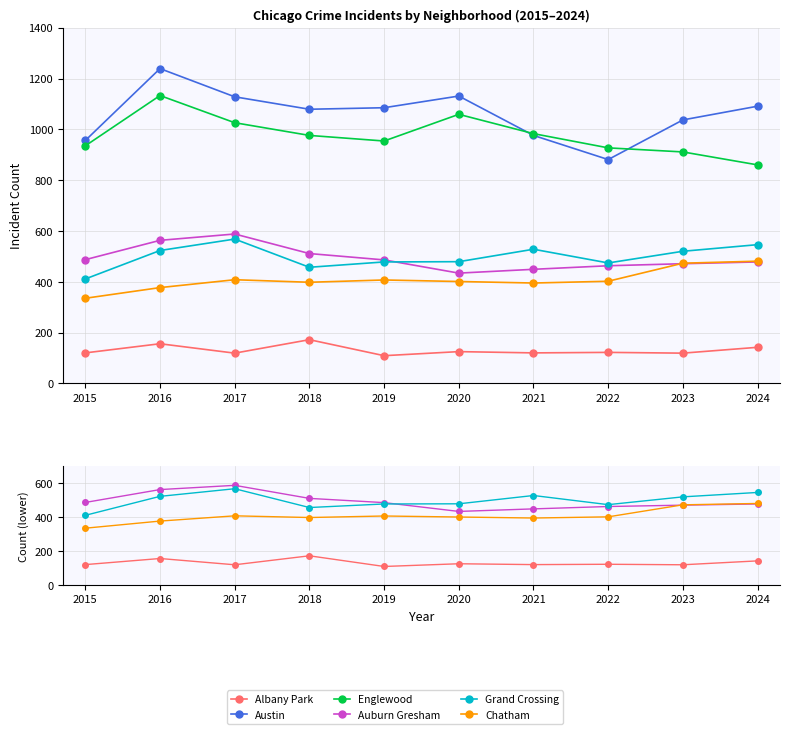

What is the value of the Grand Crossing point at the 3rd from the left?

568